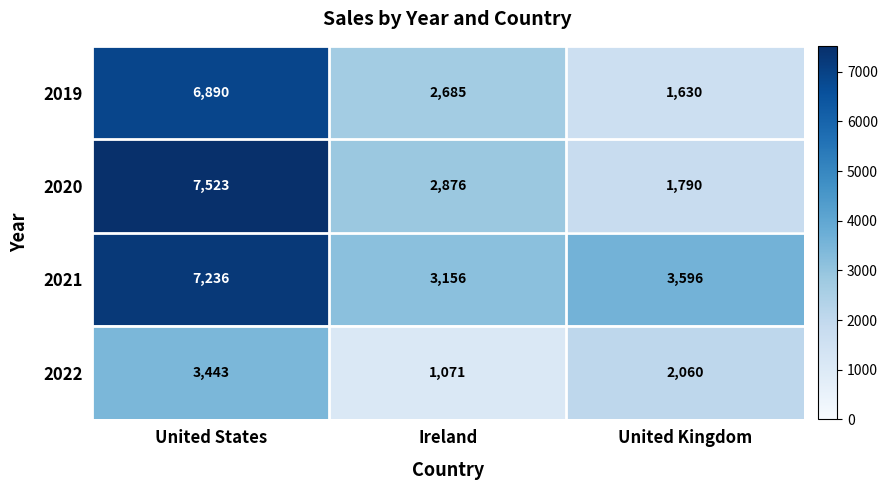

At which category does the chart reach its minimum across all series?

Ireland